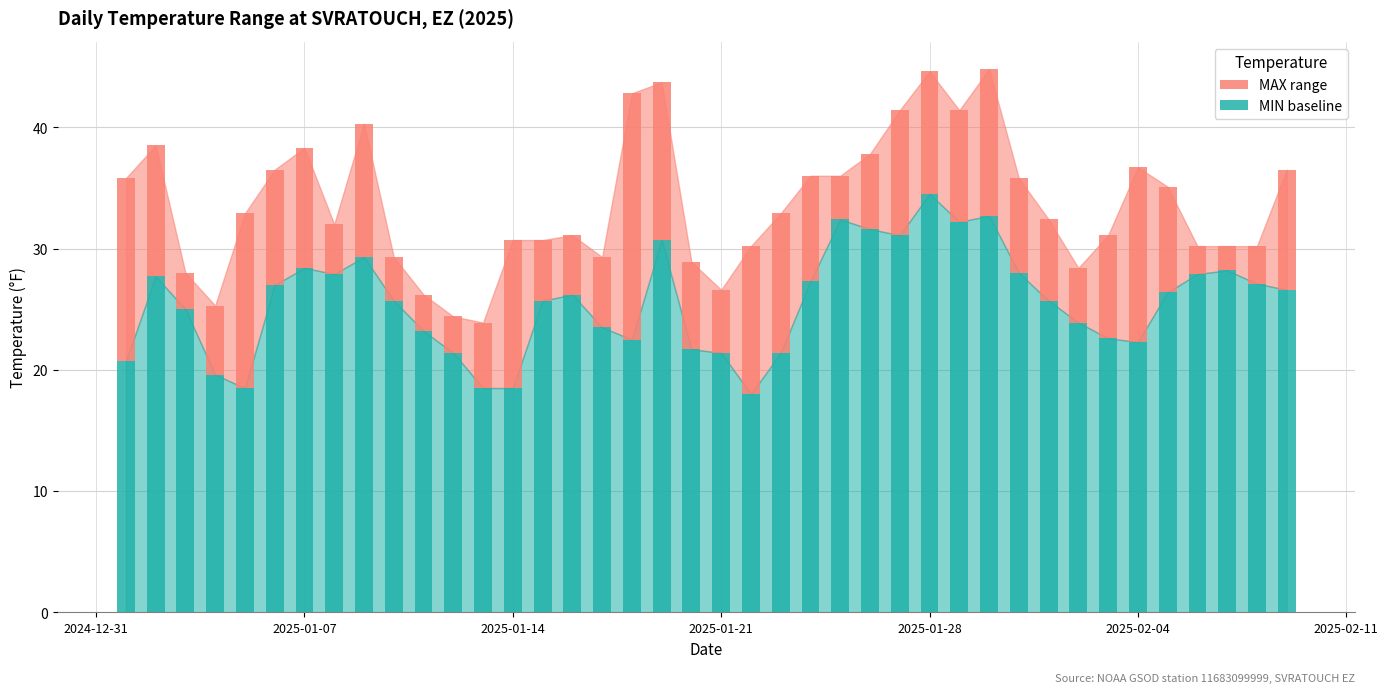

How many bars are there in total?

40